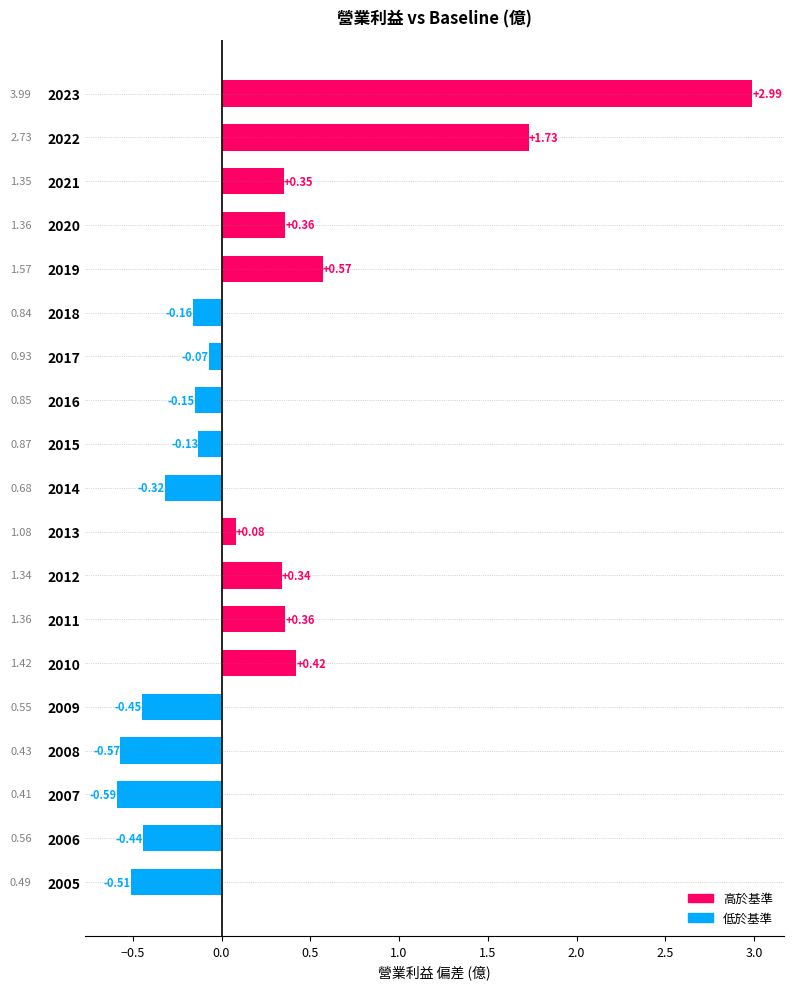

What is the maximum value shown in the chart?

3.0